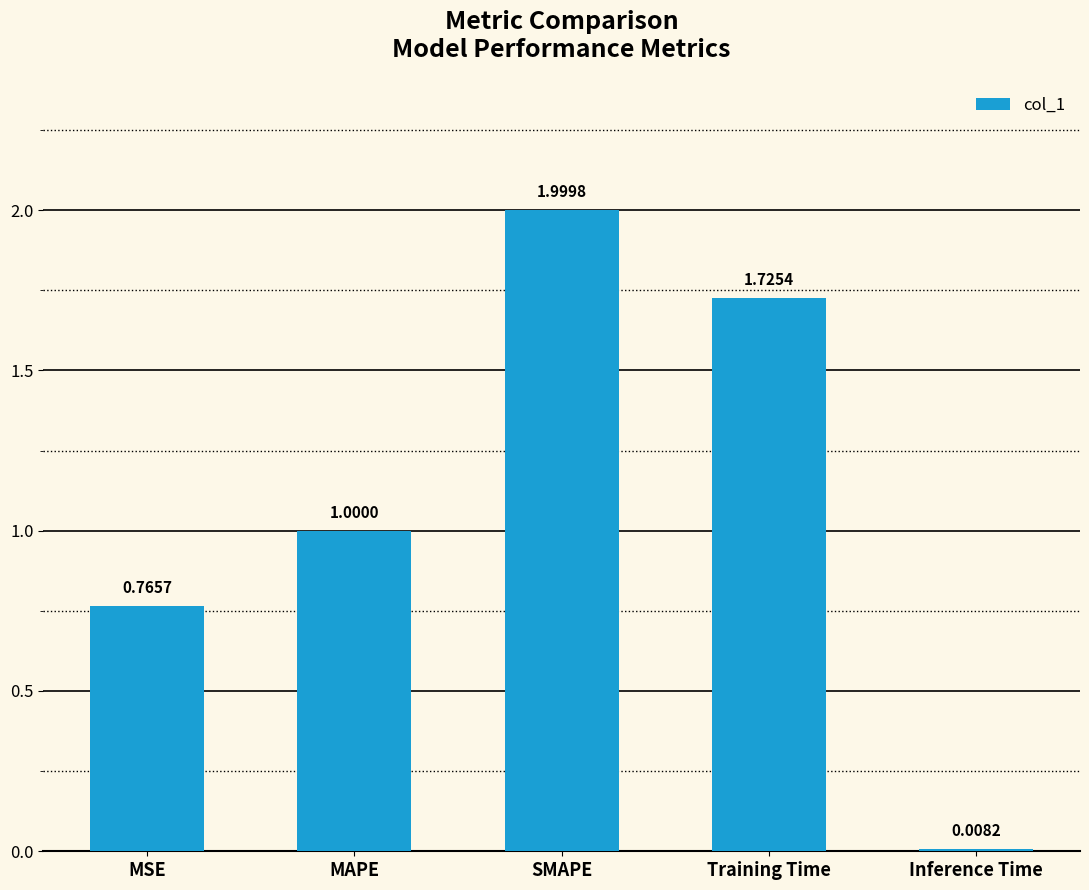

List the labels in order of value, smallest first.

Inference Time, MSE, MAPE, Training Time, SMAPE